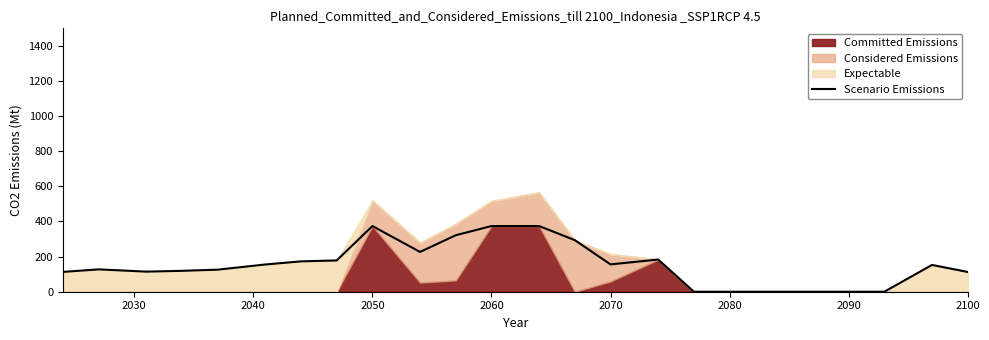

What is the maximum value for Scenario Emissions?

374.0